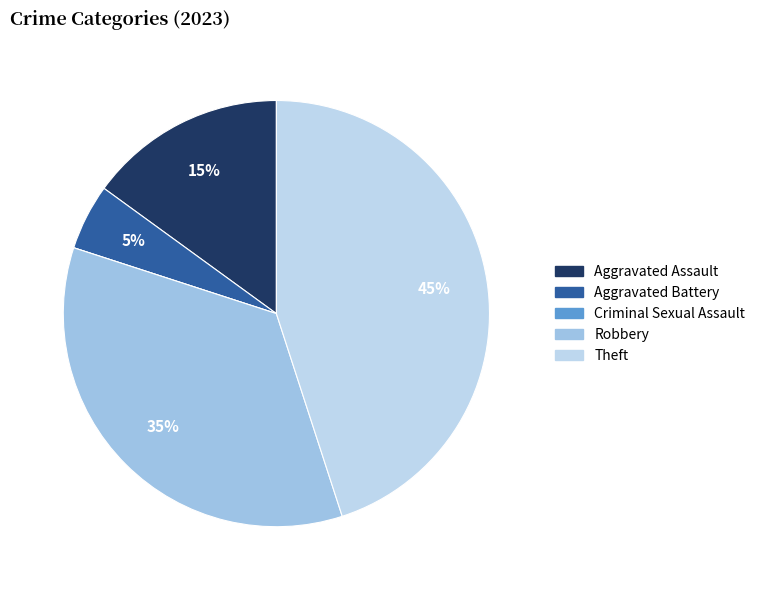

To the nearest percent, what is the combined percentage of Theft and Robbery?

80%